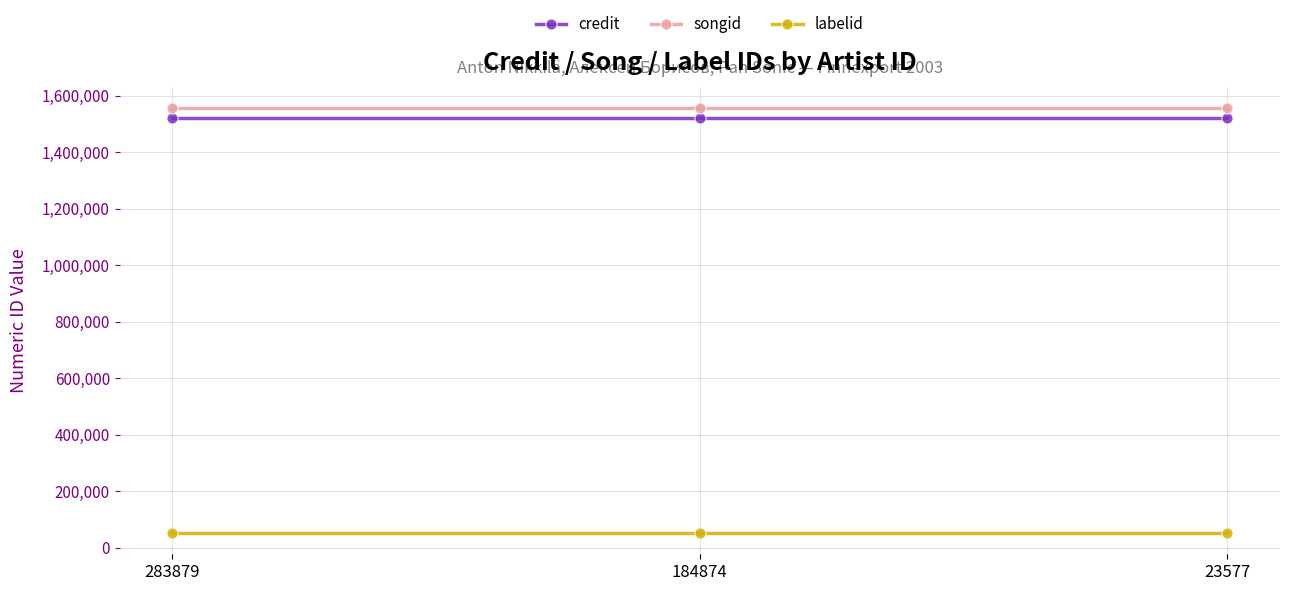

What is the greatest value displayed?

1556837